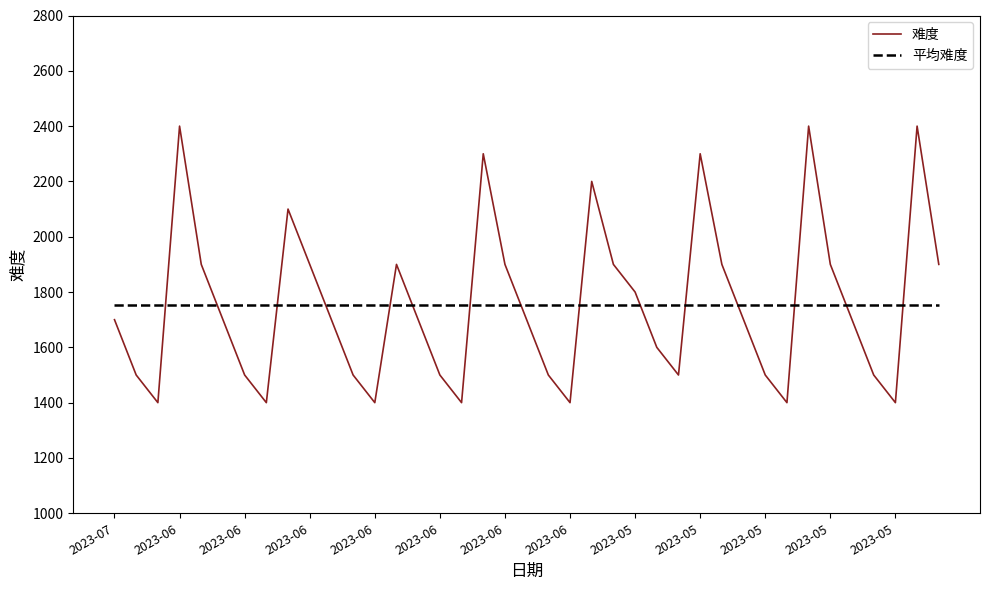

Which series has the largest range (max minus min)?

难度